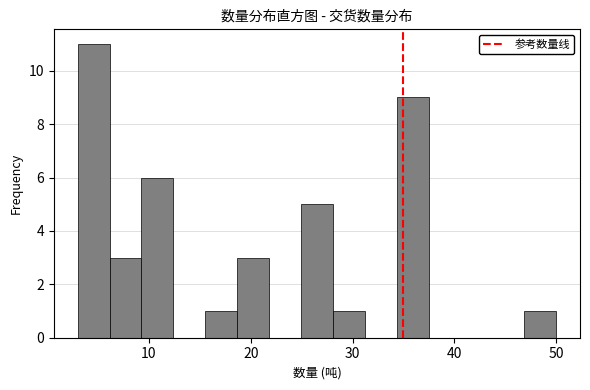

Read against the x-axis, roughly where is the centre of the tallest bar?

5